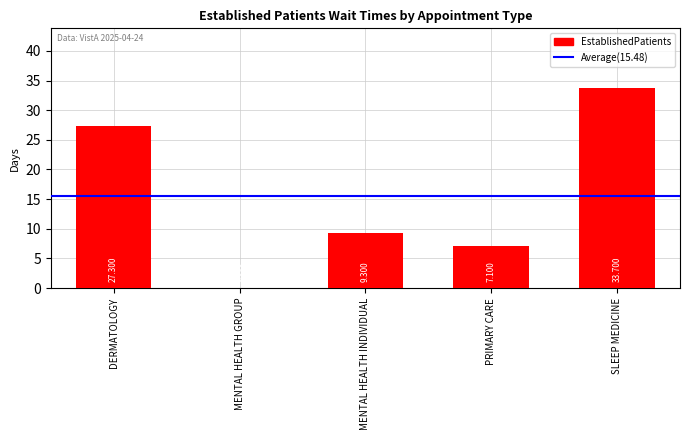

Which label corresponds to the largest value in the chart?

SLEEP MEDICINE